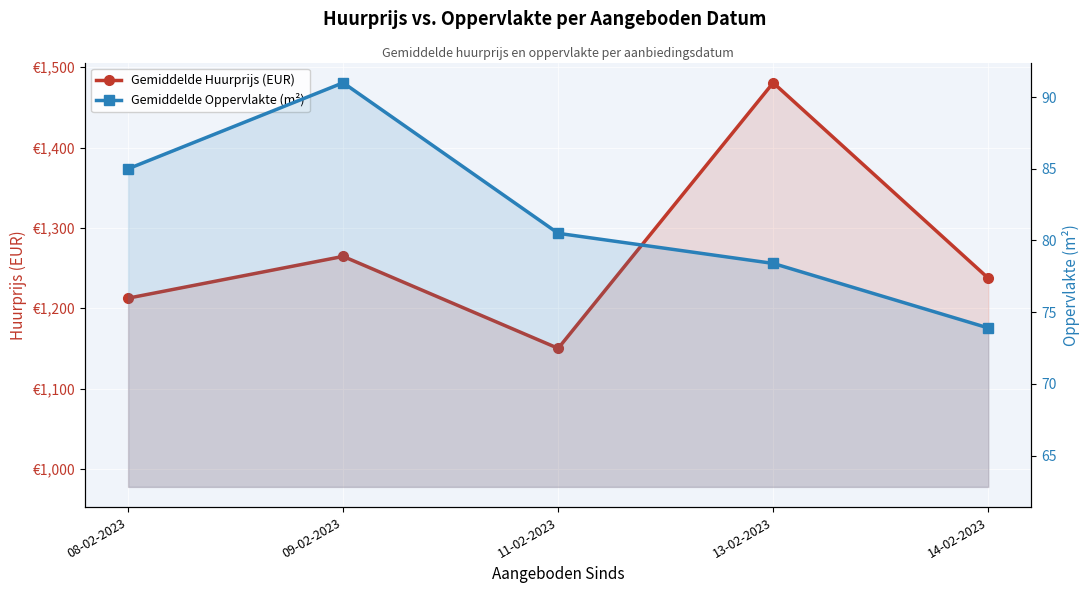

The value of Gemiddelde Huurprijs (EUR) at 13-02-2023 is 718.2. True or false?

False